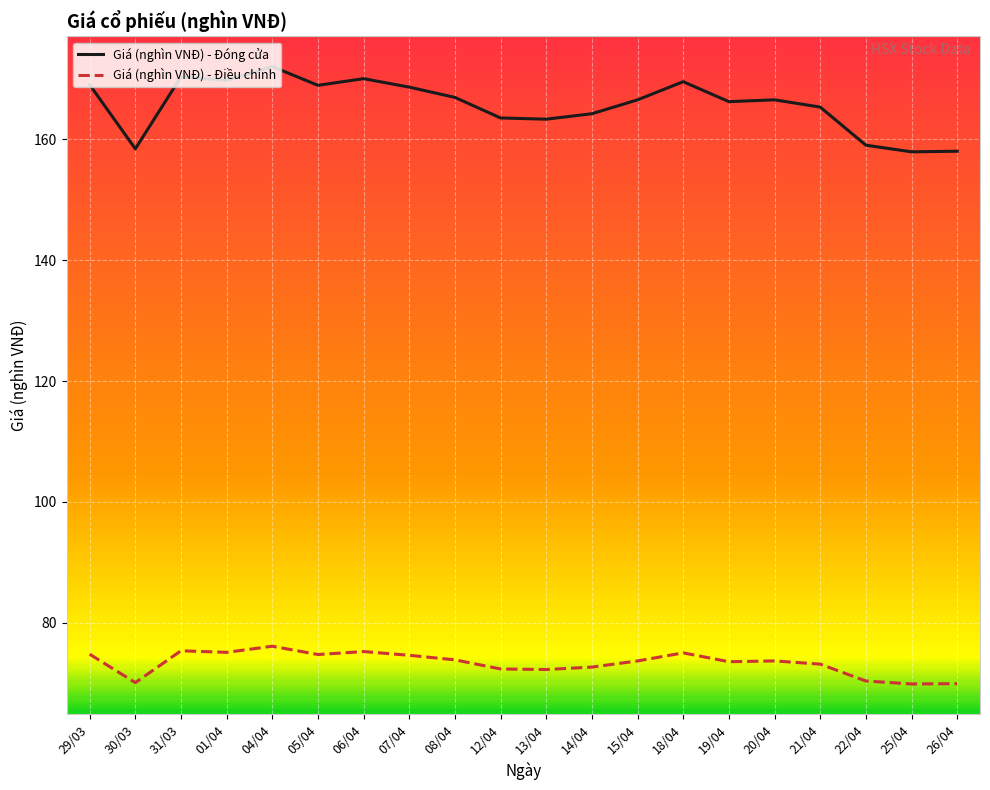

What is the difference between the Giá (nghìn VNĐ) - Đóng cửa values at 13/04 and 26/04?

5.3